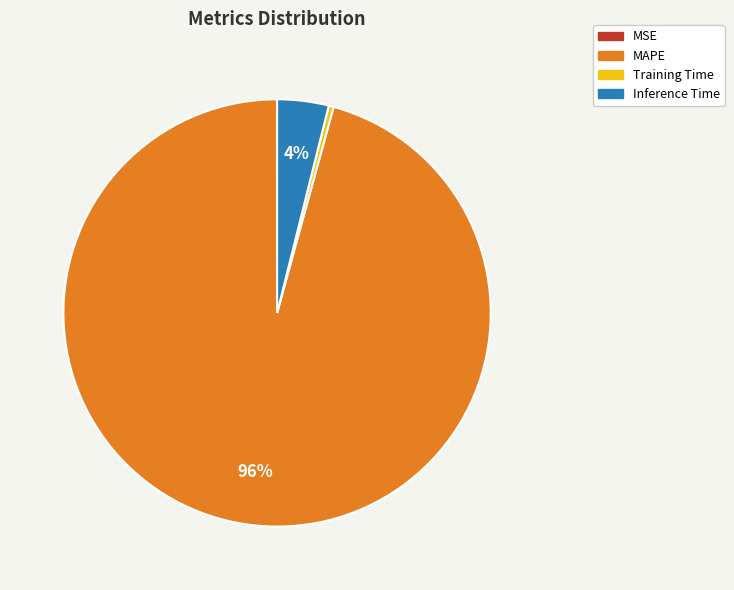

True or false: Inference Time accounts for 4% of the total.

True